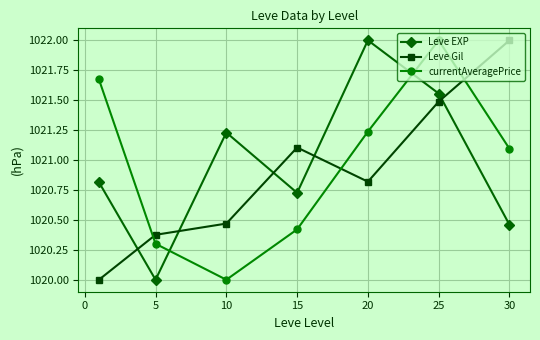

How many intersections are there between currentAveragePrice and Leve Gil?

3